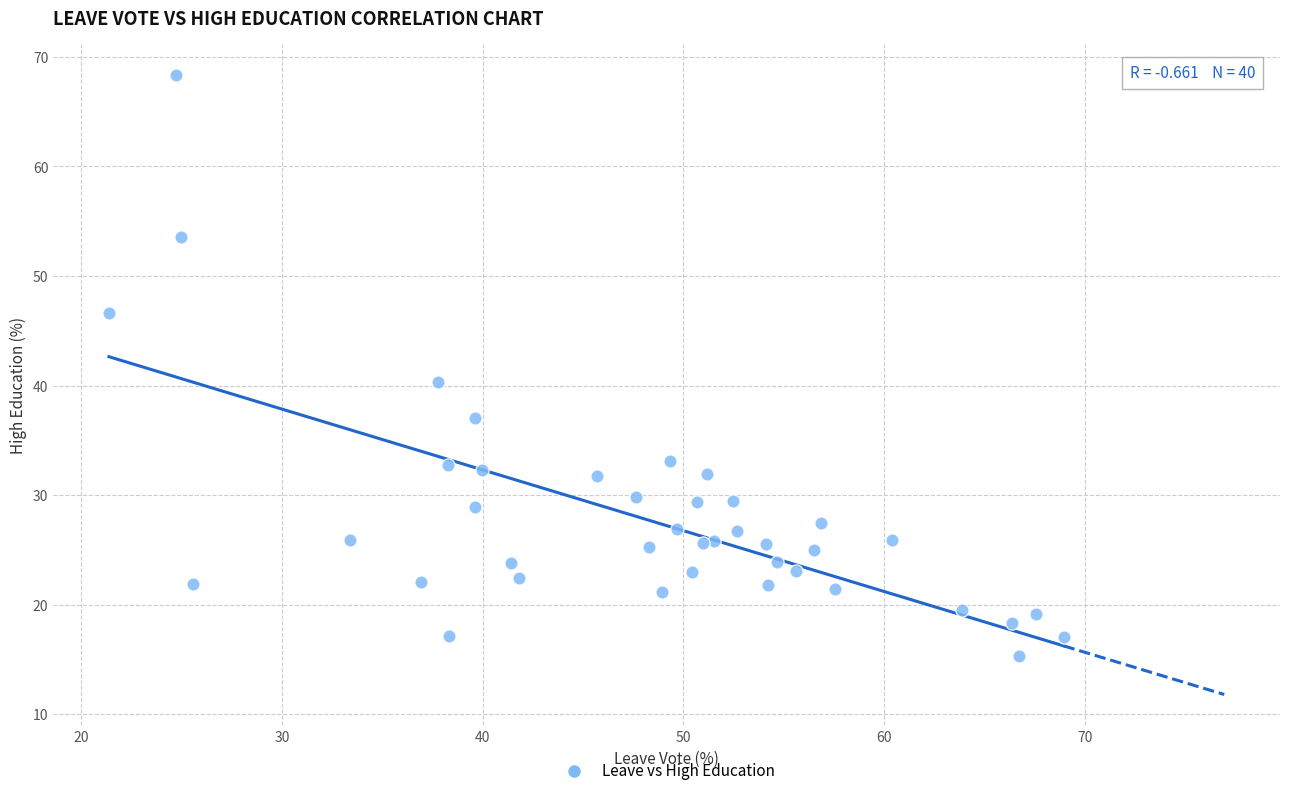

What Y value in the scatter plot is closest to 41?

40.3